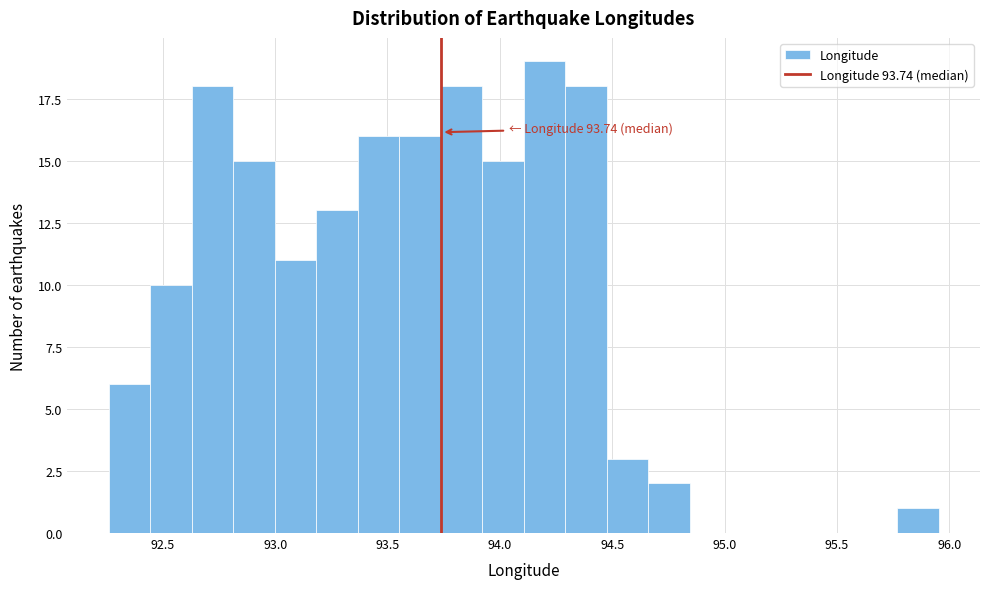

Read against the x-axis, roughly where is the centre of the tallest bar?

94.20